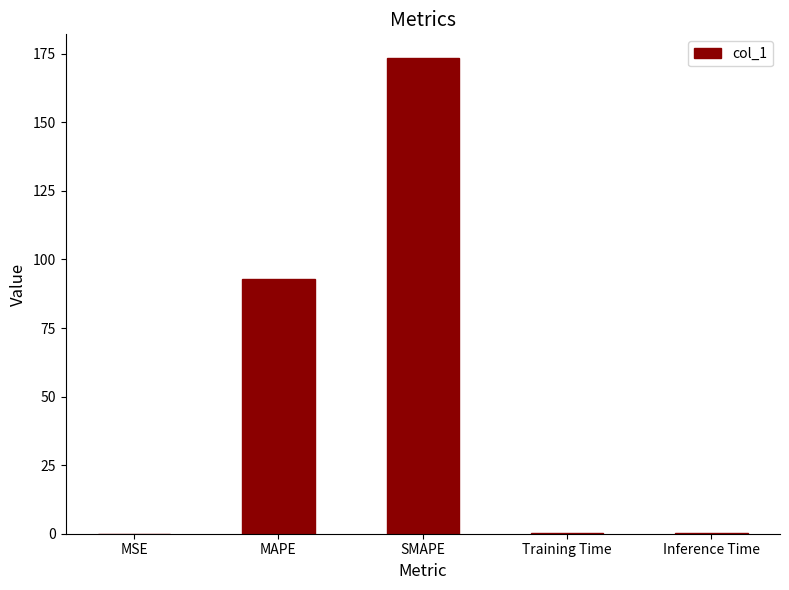

What is the greatest value displayed?

173.4